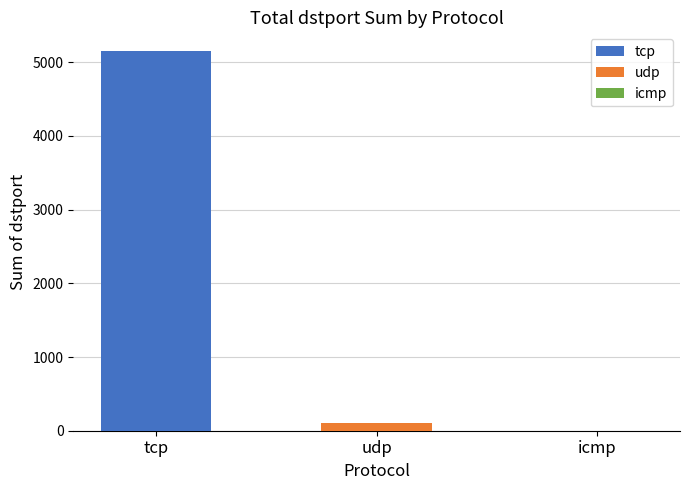

Rank the series by their average value, from highest to lowest.

tcp, udp